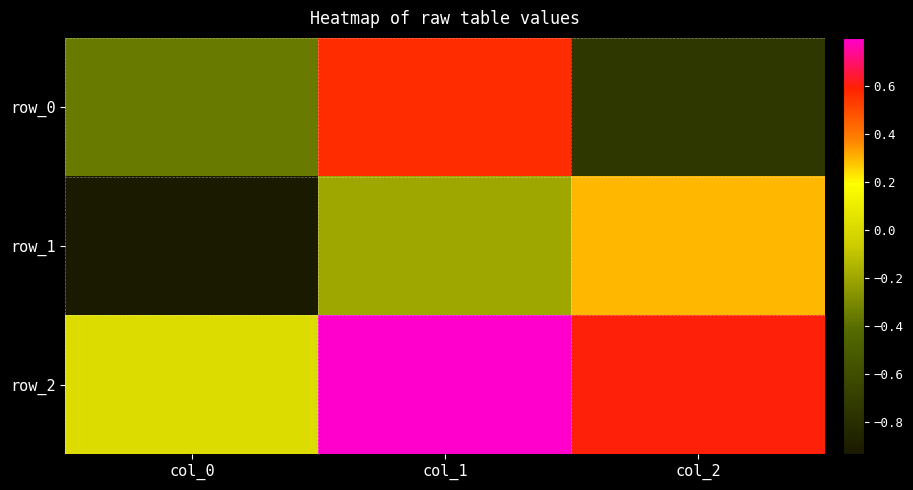

Which category has the lowest value across all series?

col_0